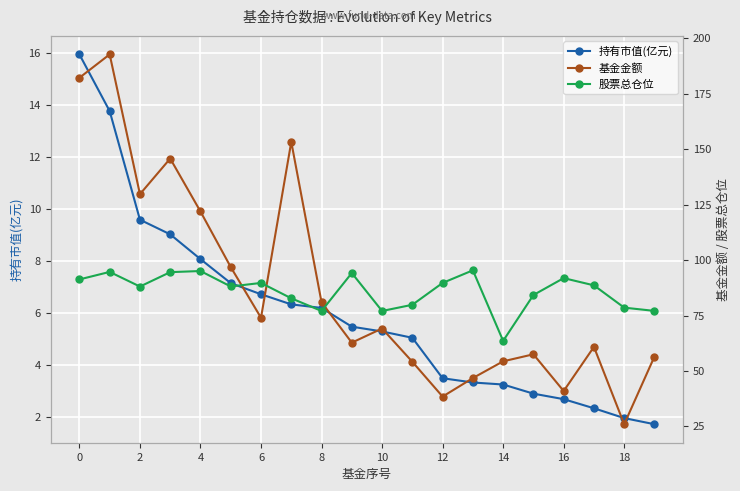

Is it true that 持有市值(亿元) equals 5.0 at 4?

False